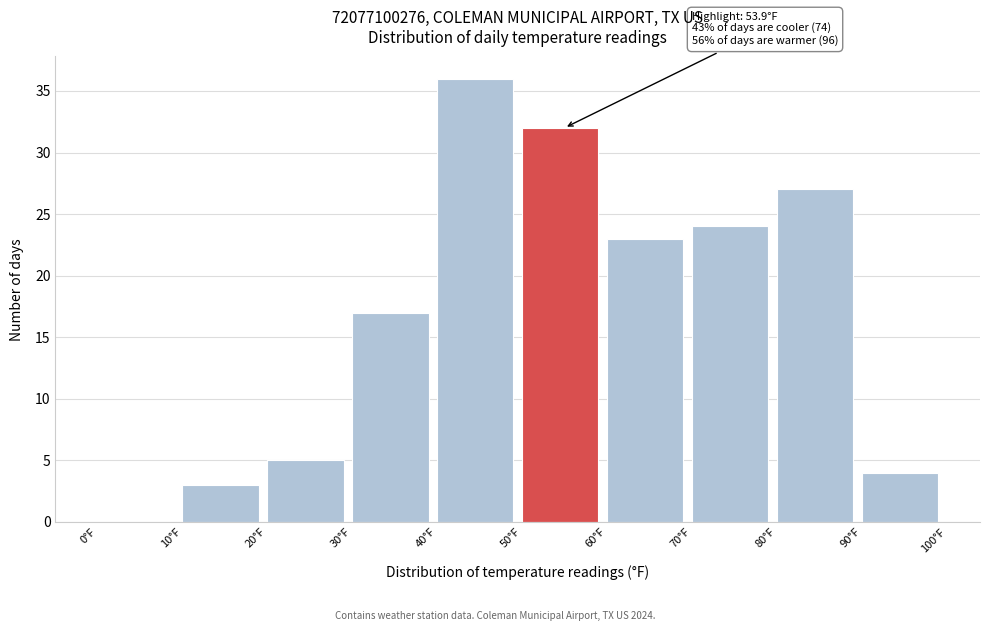

Which range on the x-axis has the tallest bar?

40 to 50